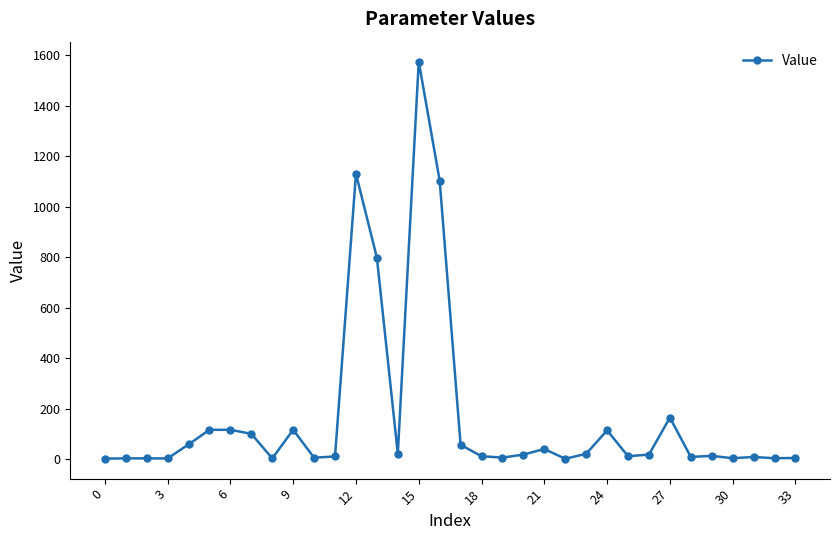

What is the sum of all values?

5654.1